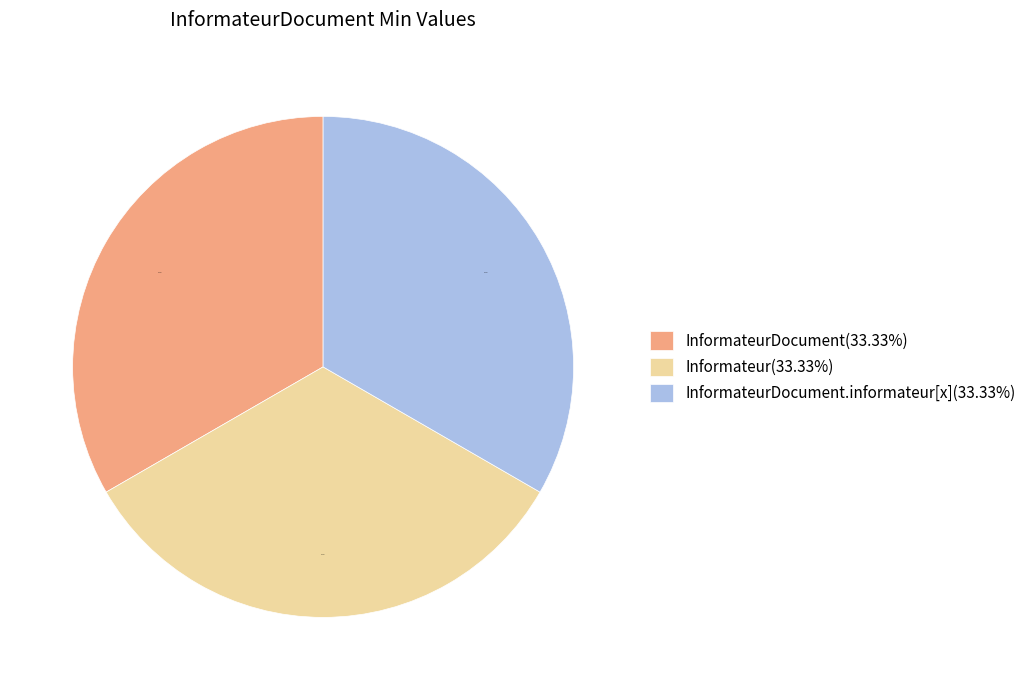

Is the sum of InformateurDocument(33.33%) and InformateurDocument.informateur[x](33.33%) greater than half?

Yes